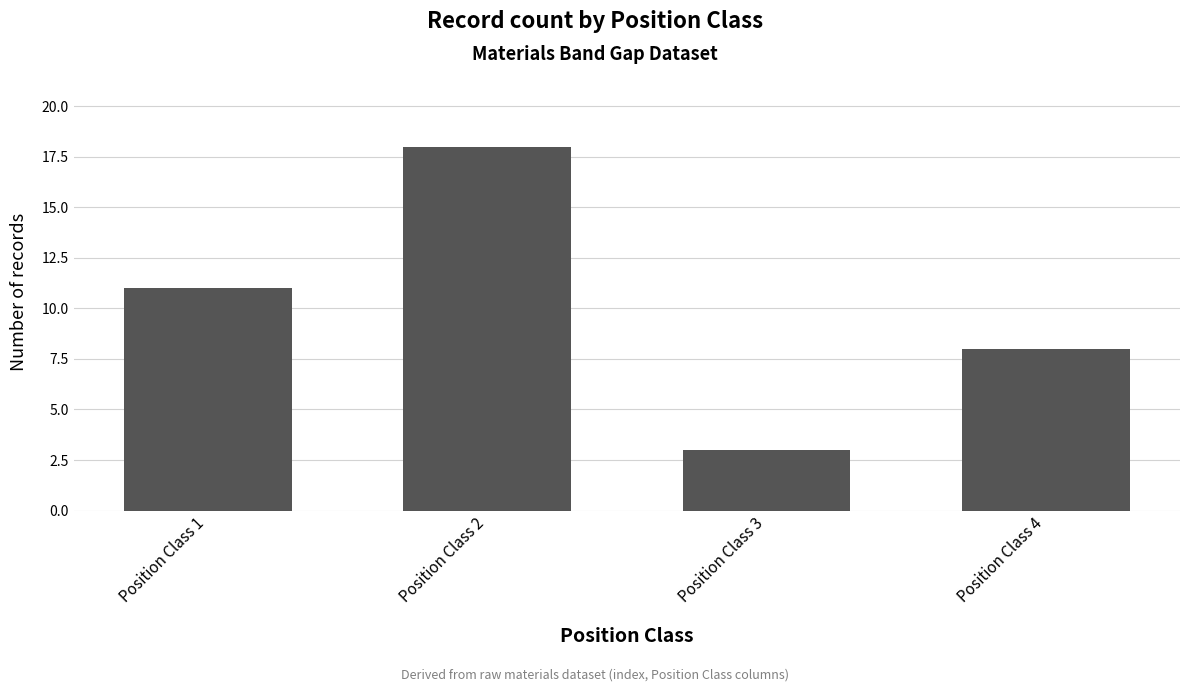

List the labels in order of value, smallest first.

Position Class 3, Position Class 4, Position Class 1, Position Class 2